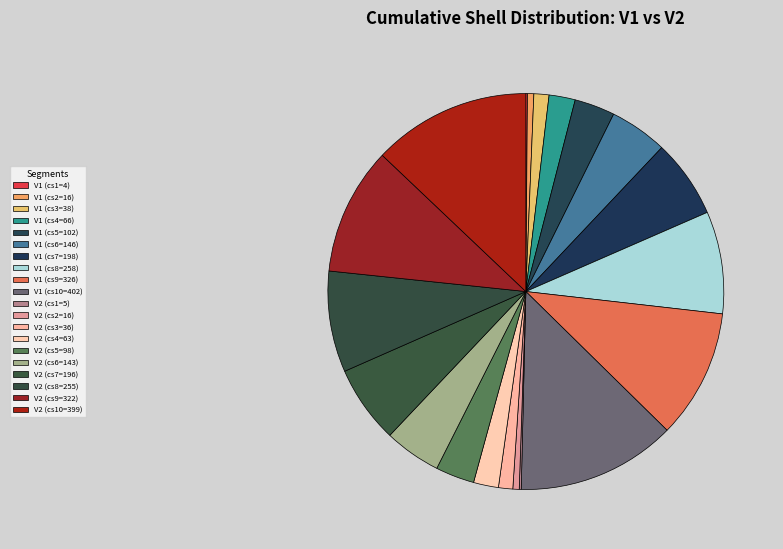

Is it true that V1 (cs4=66) is 14% of the pie?

False